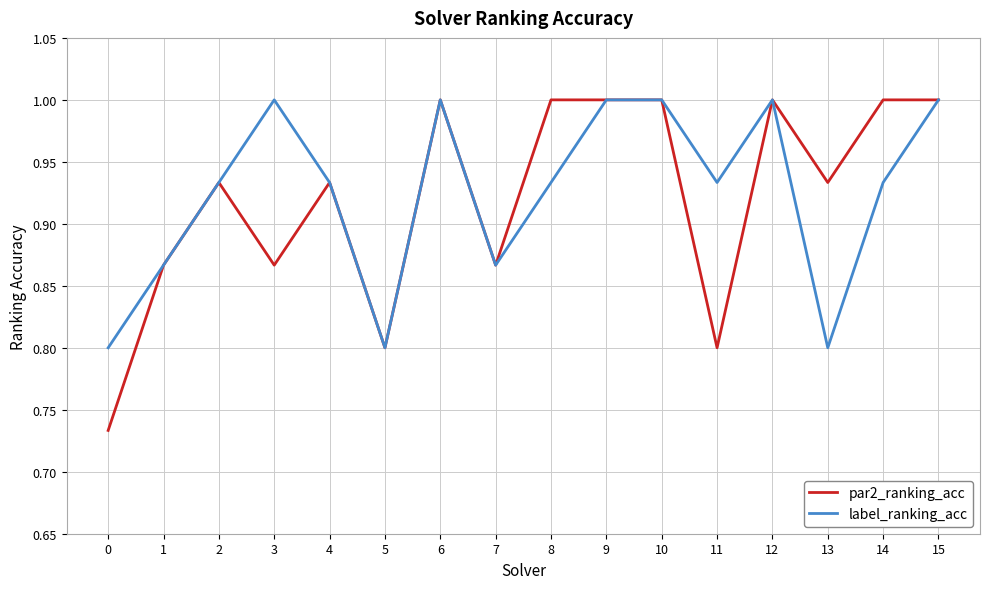

Which series has the largest range (max minus min)?

par2_ranking_acc